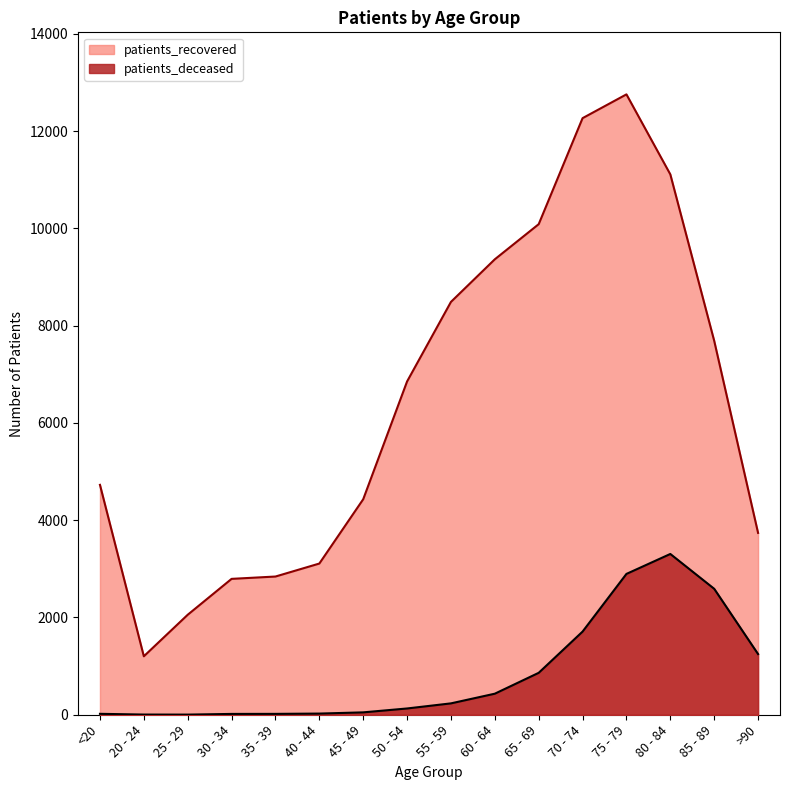

Reading left to right, what are all the values shown in this chart?

patients_deceased: 19	4	3	17	18	24	49	129	234	433	862	1710	2896	3306	2590	1248
patients_recovered: 4727	1202	2056	2794	2842	3109	4431	6853	8489	9365	10087	12267	12756	11111	7689	3739